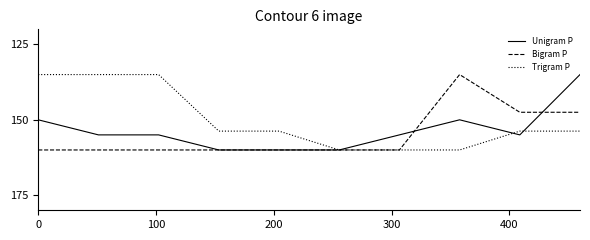

What is the highest value of the Trigram P series?

160.0